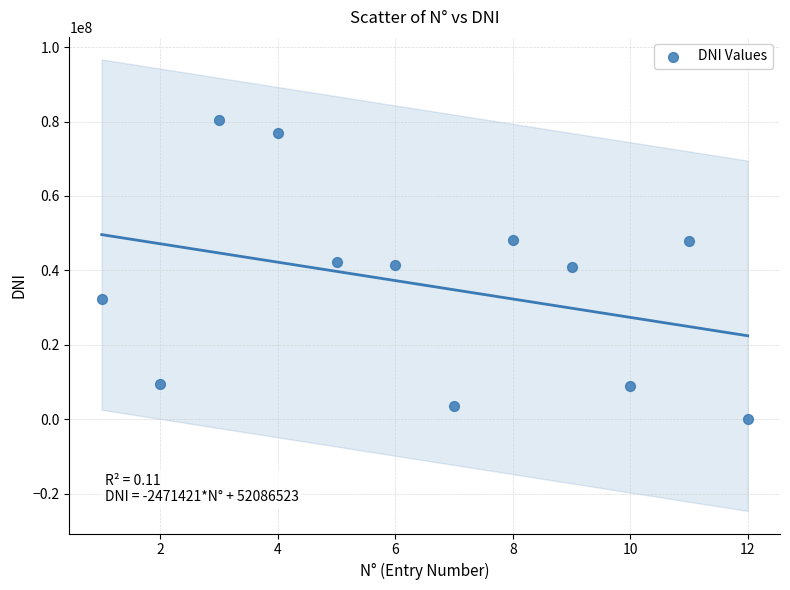

What is the average X value?

6